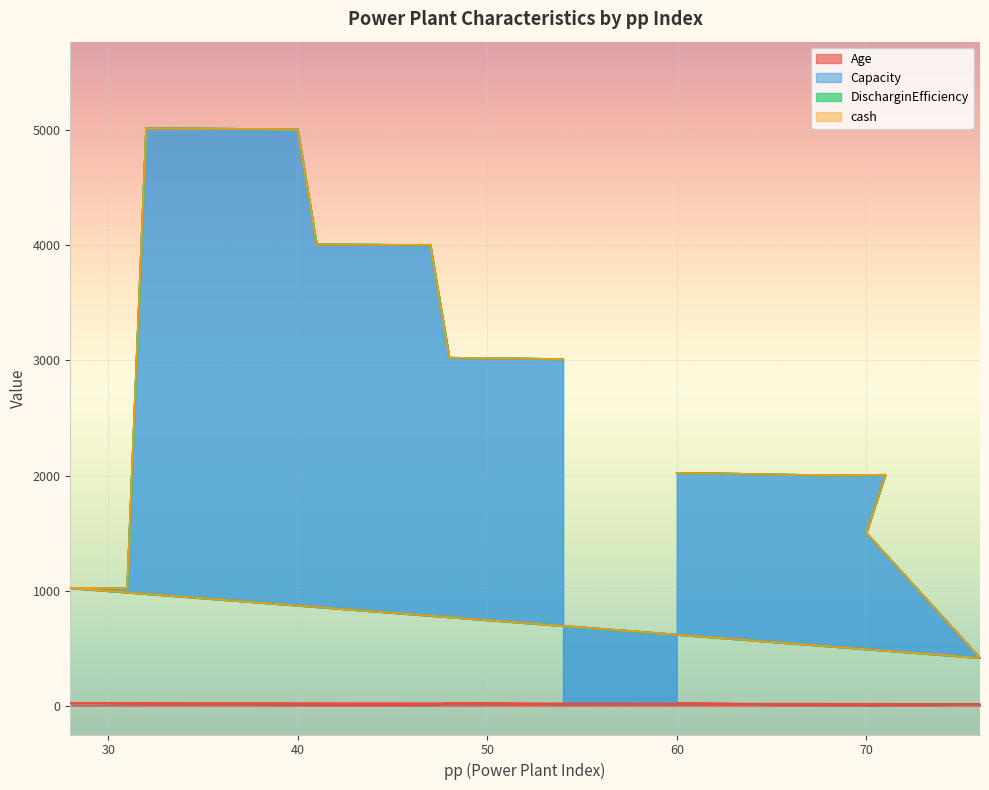

What value does the Age series have at 38?

12.0